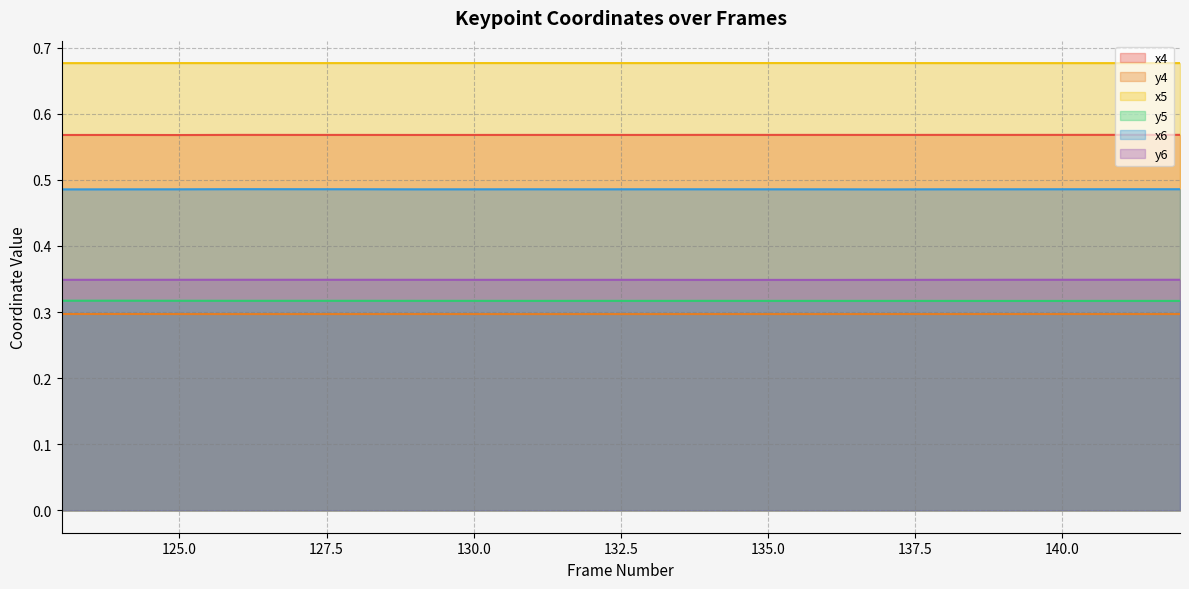

True or false: x4 has a value of 0.2 at 130.0.

False